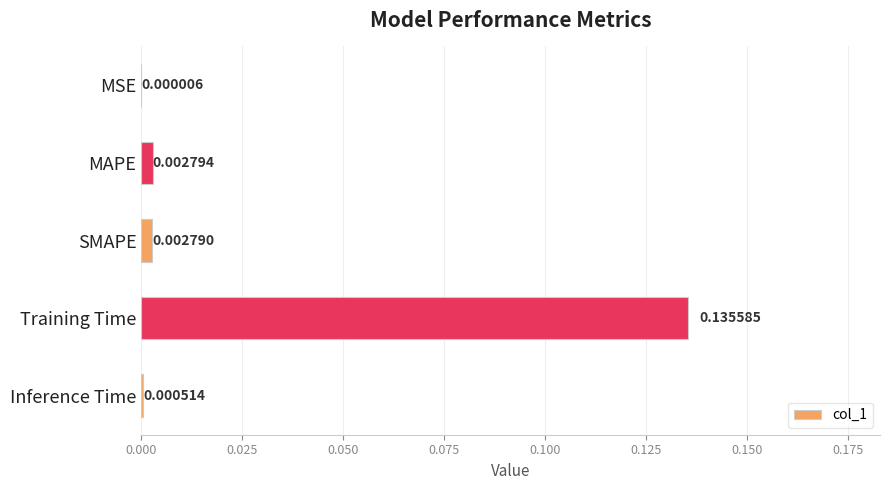

Between MAPE and Training Time, which is larger?

Training Time